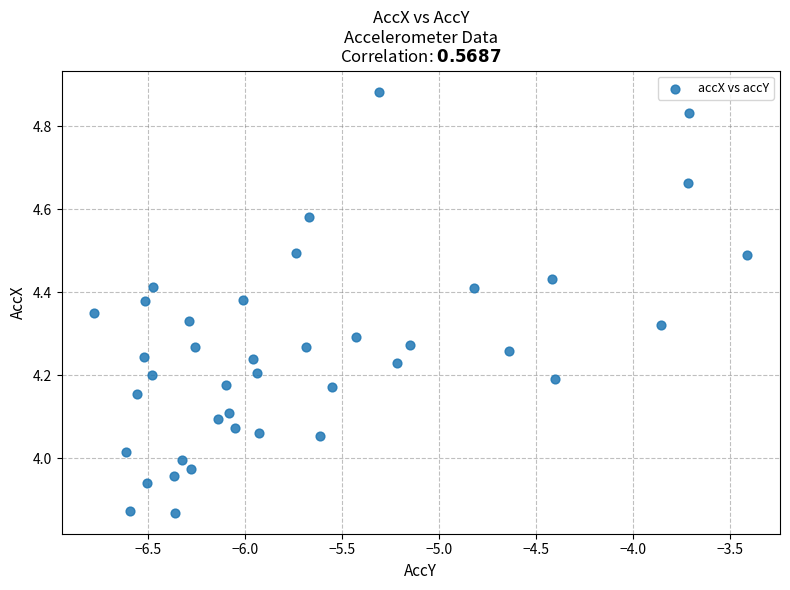

What is the range of X values (max minus min)?

3.4